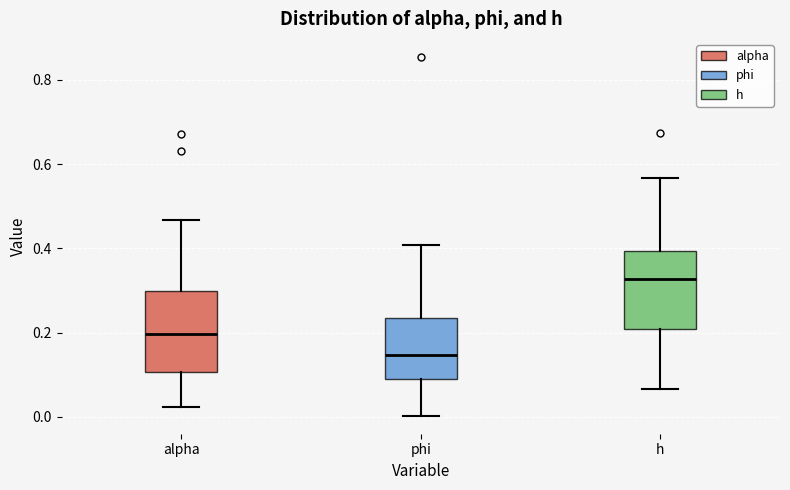

Which box's median line is the lowest?

phi